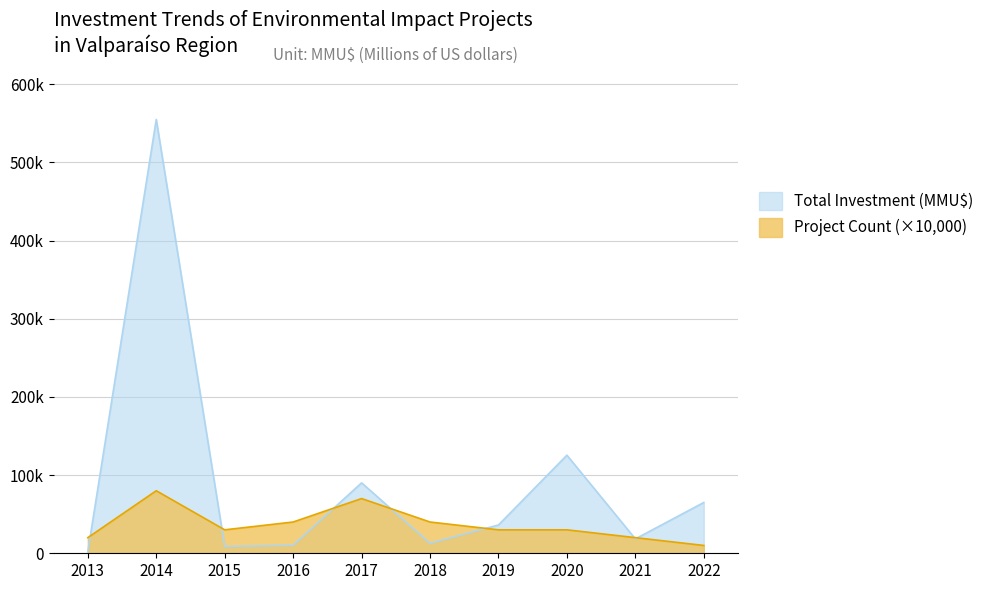

True or false: Total Investment (MMU$) has more than 2 points higher than both neighbors.

True